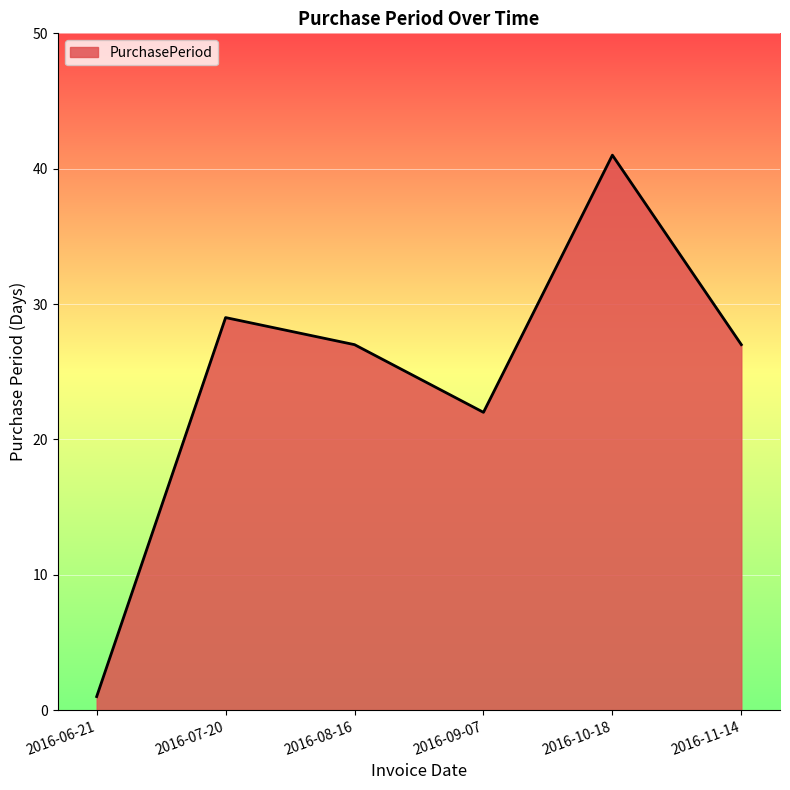

At which category does the chart reach its peak across all series?

2016-10-18